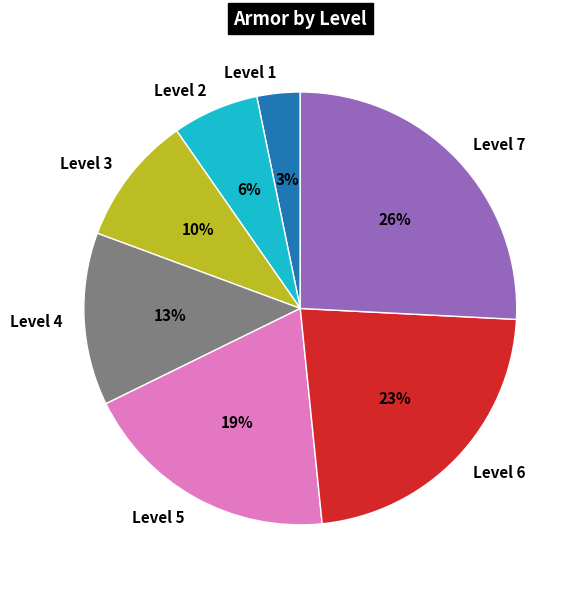

To the nearest percent, what is the difference between the largest and smallest slice percentages?

23%